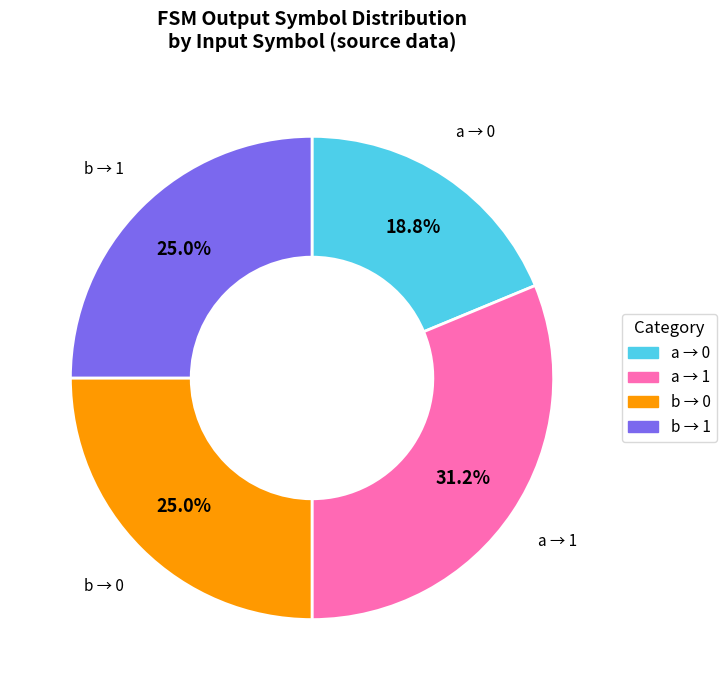

Combined, do b → 1 and a → 1 account for over 50%?

Yes